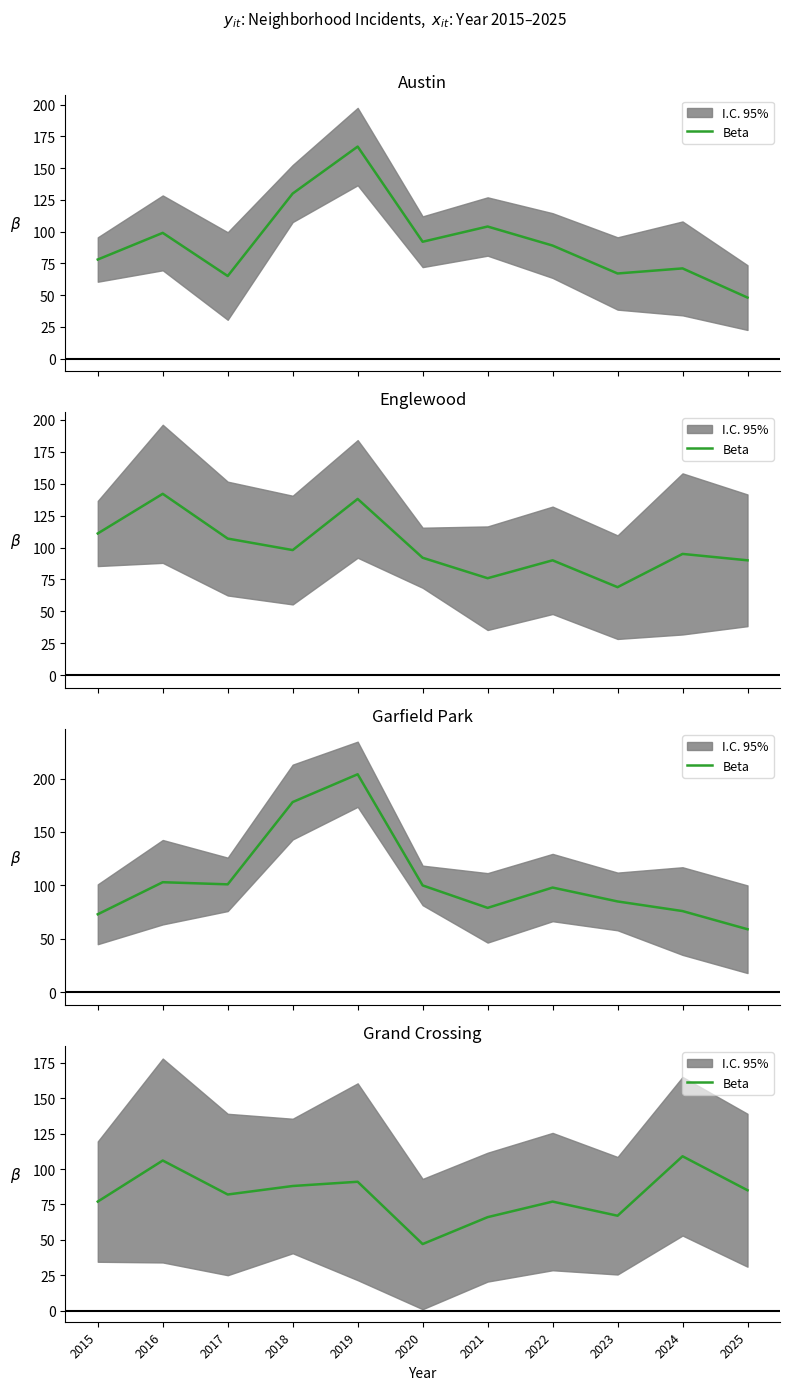

What is the difference between the values at 2021 and 2024?

43